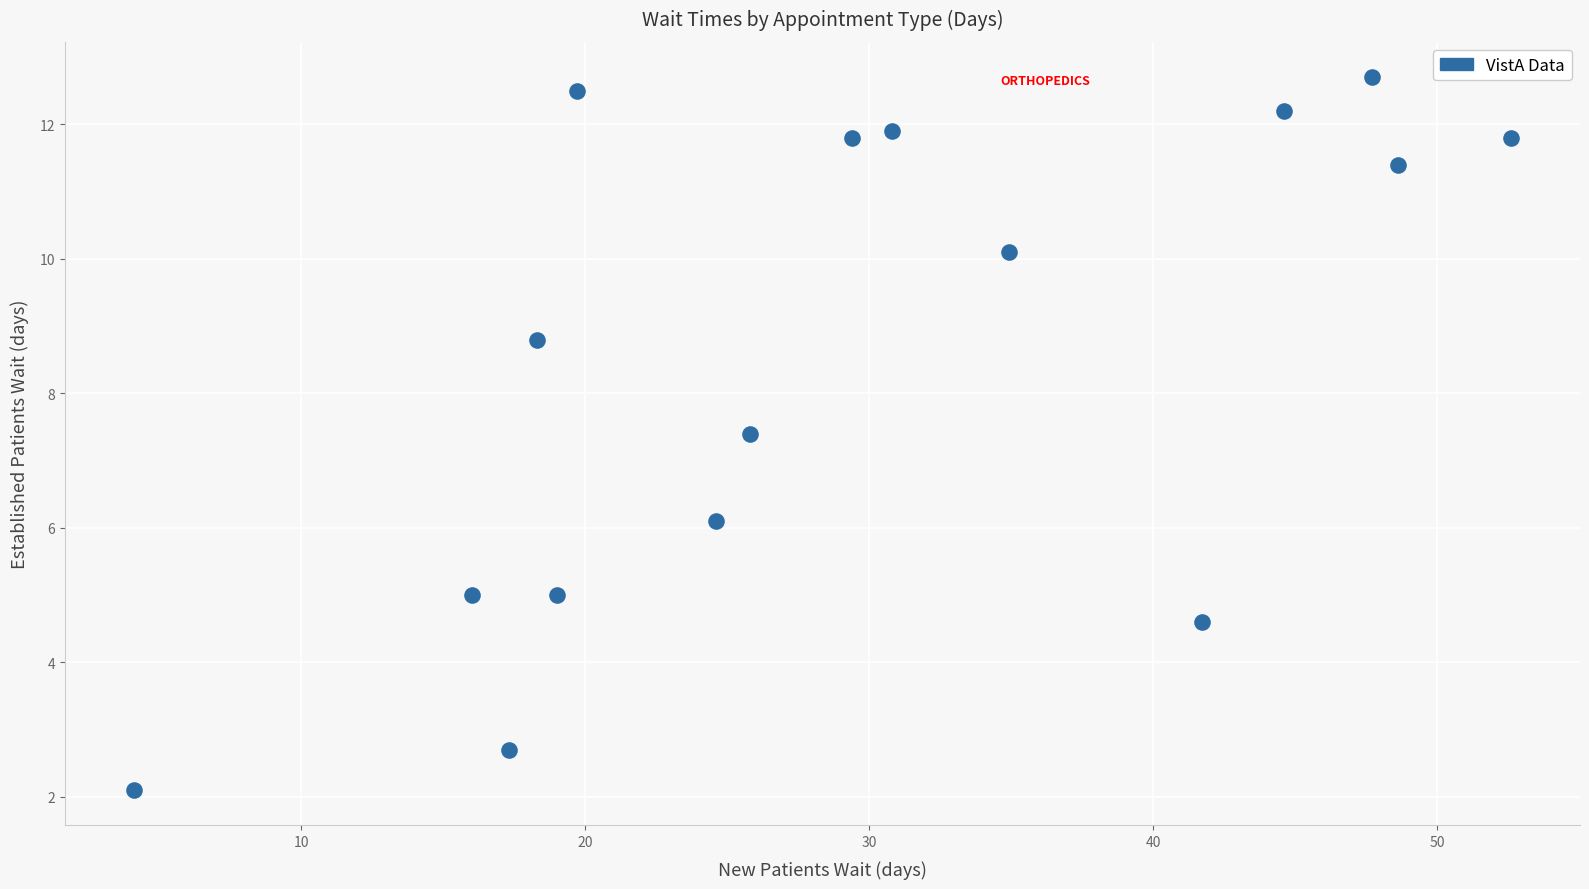

What Y value in the scatter plot is closest to 7?

7.4